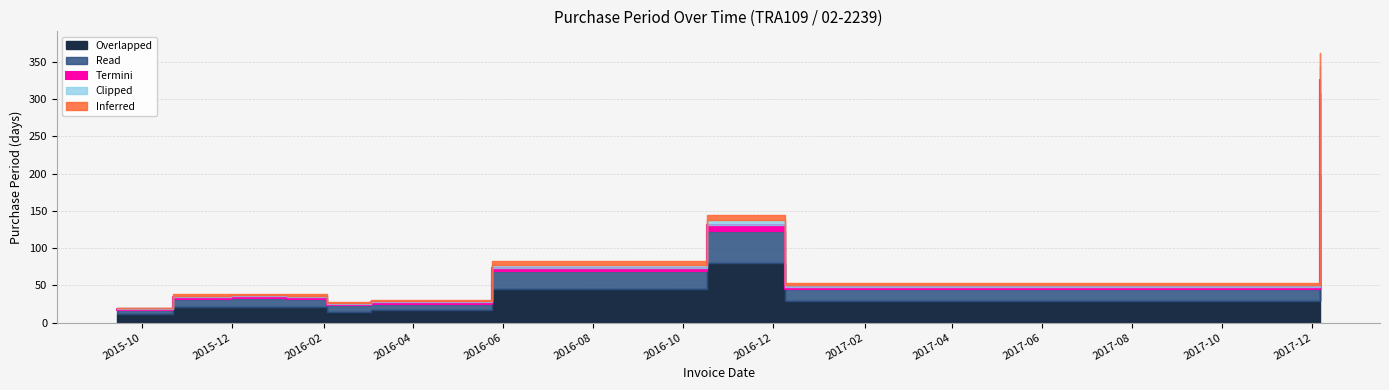

Between 2016-12-09 and 2016-05-25, which is larger?

2016-05-25